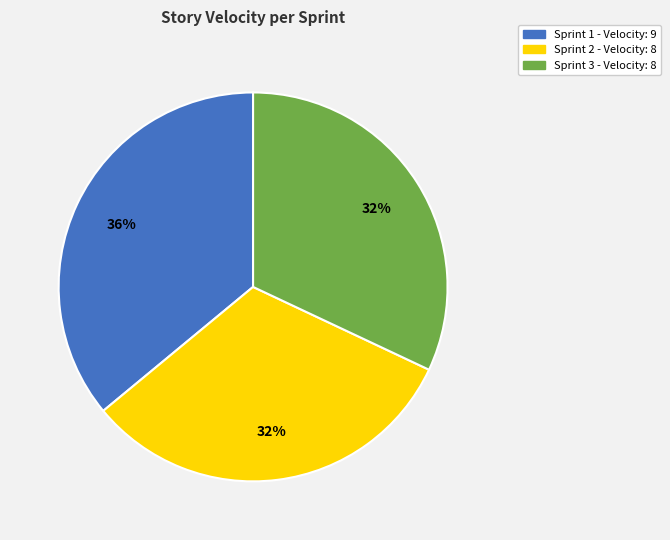

How many slices are in this pie chart?

3